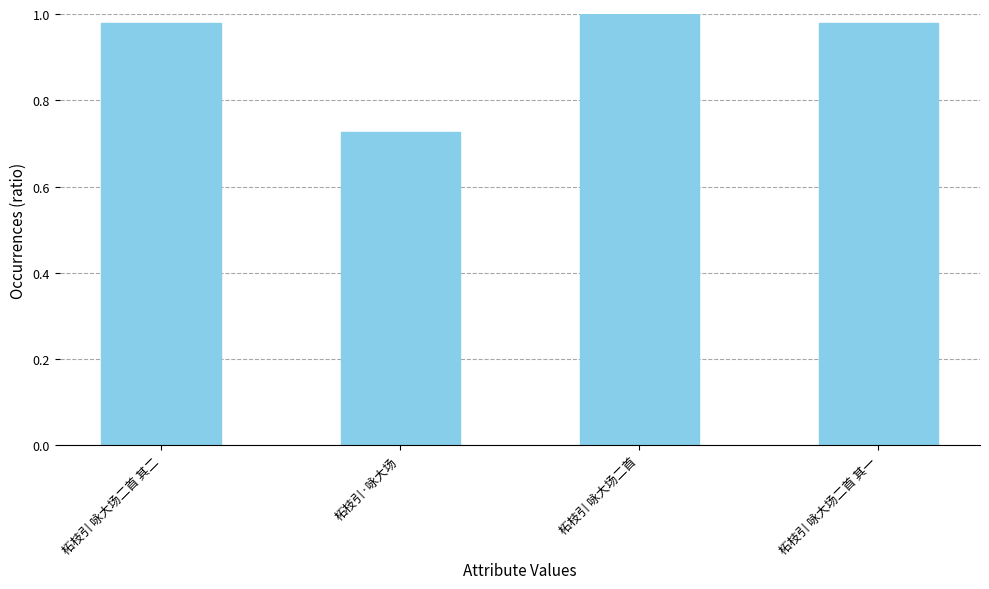

The chart shows a value of 1.3 at 柘枝引 咏大场二首 其一. True or false?

False